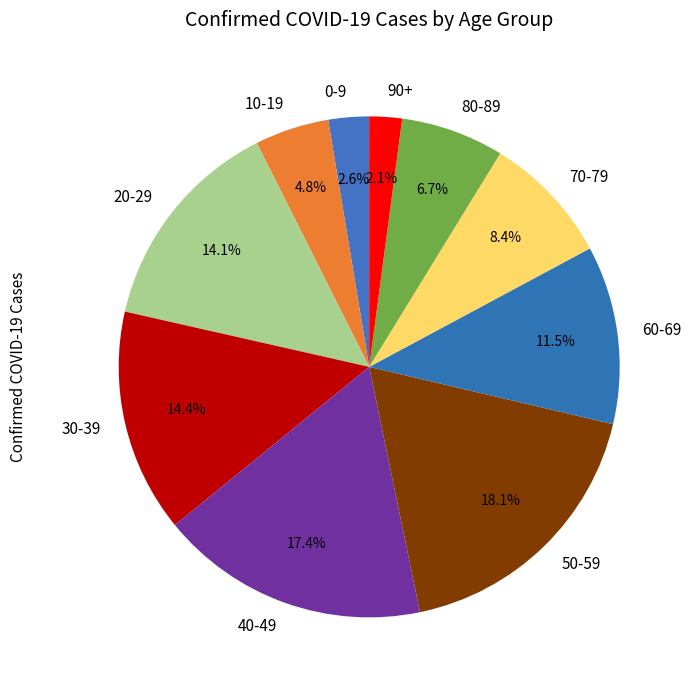

Is it true that 80-89 is 7% of the pie?

True